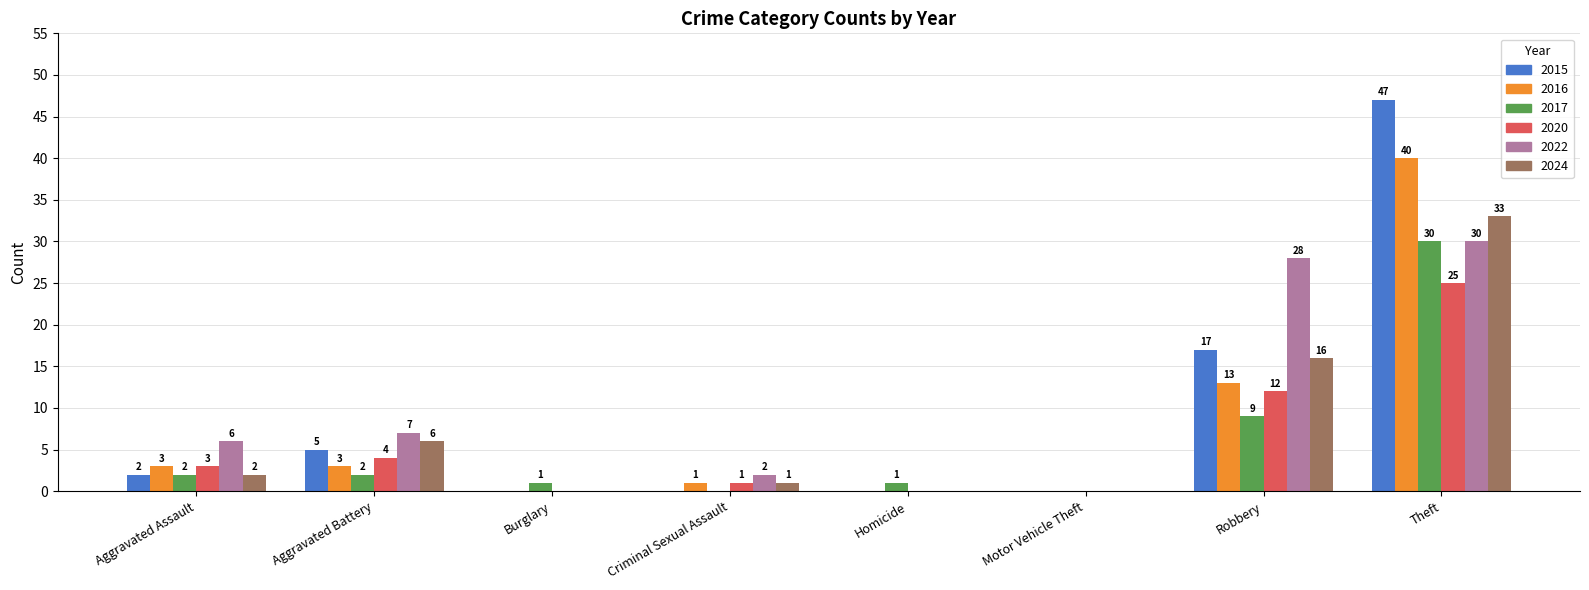

What is the sum of all 2015 values?

71